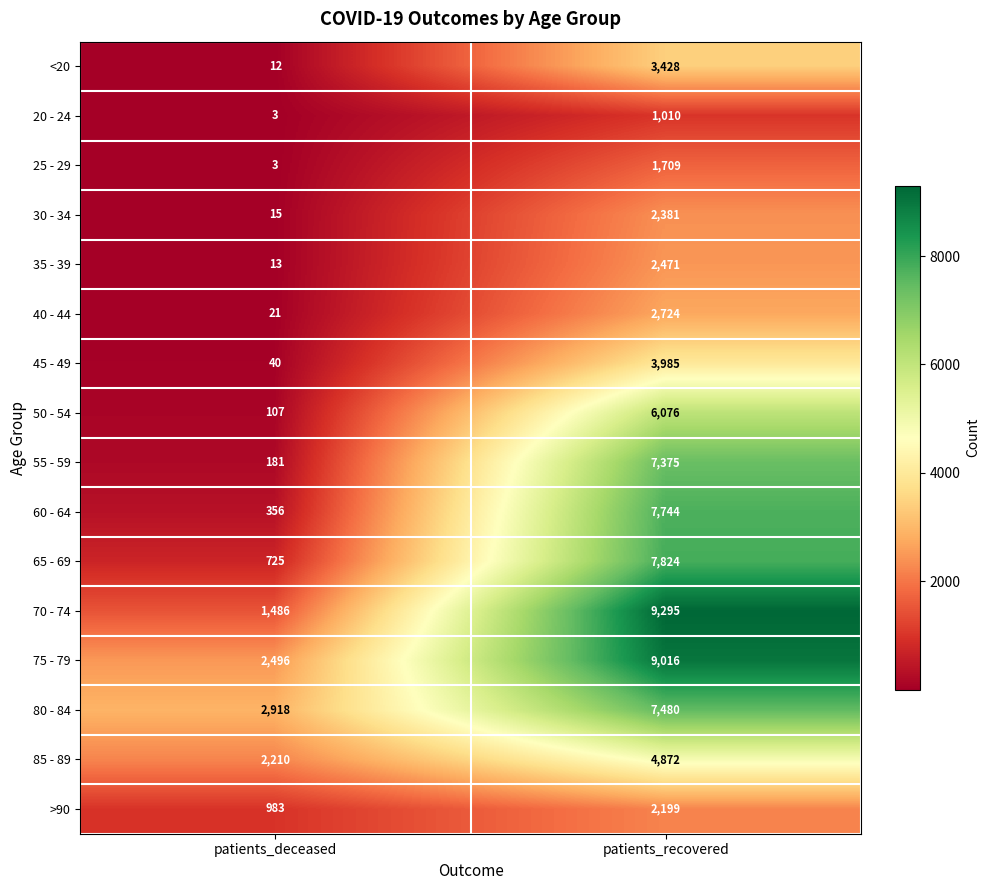

Which series has the largest total across all categories?

75 - 79